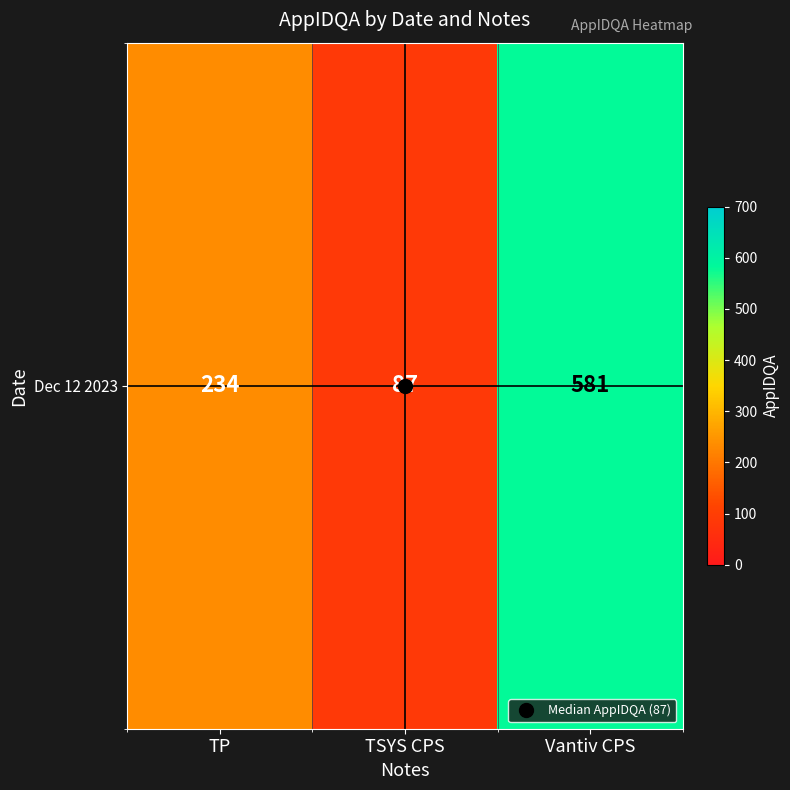

How many values exceed 234?

1